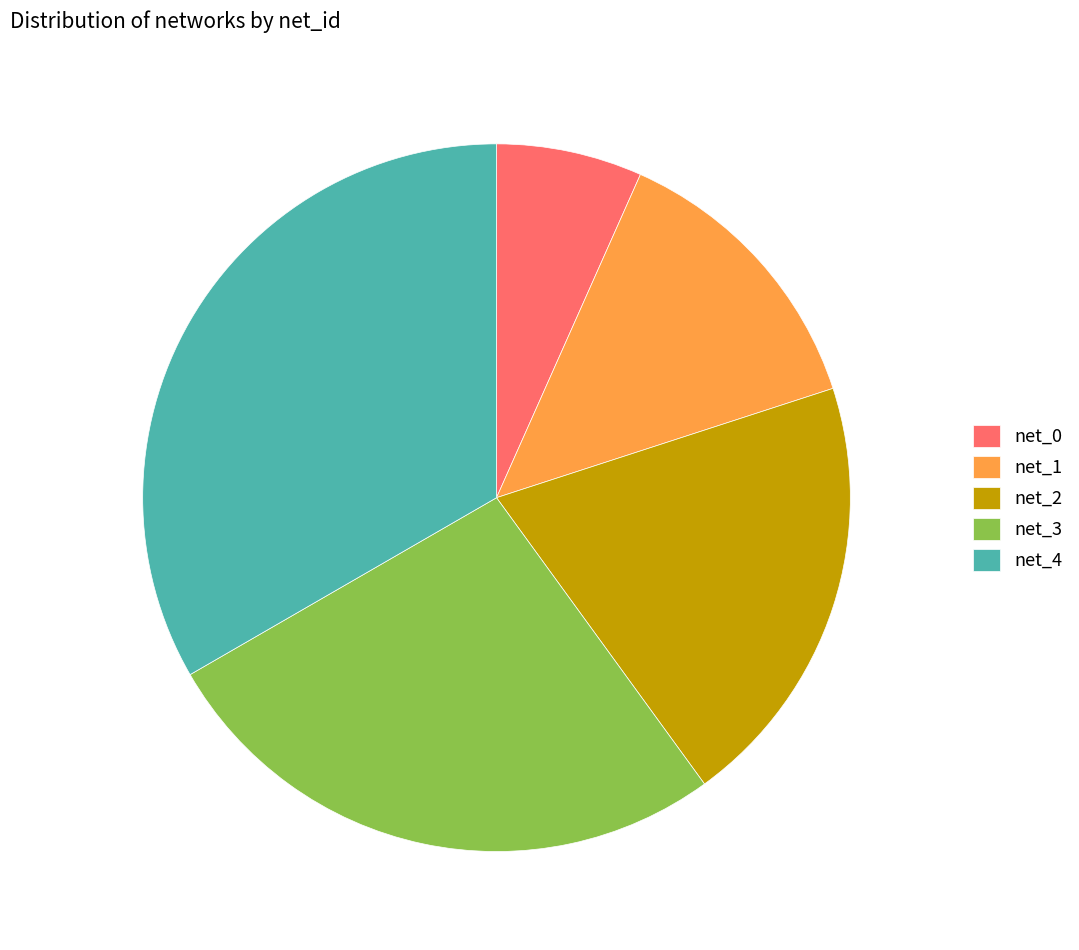

True or false: net_3 accounts for 27% of the total.

True